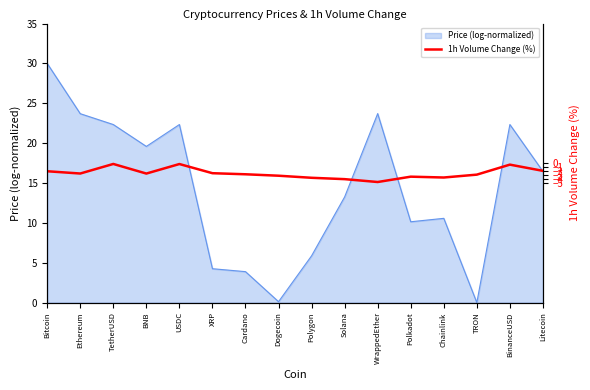

At which label does Price (log-normalized) reach its peak?

Bitcoin